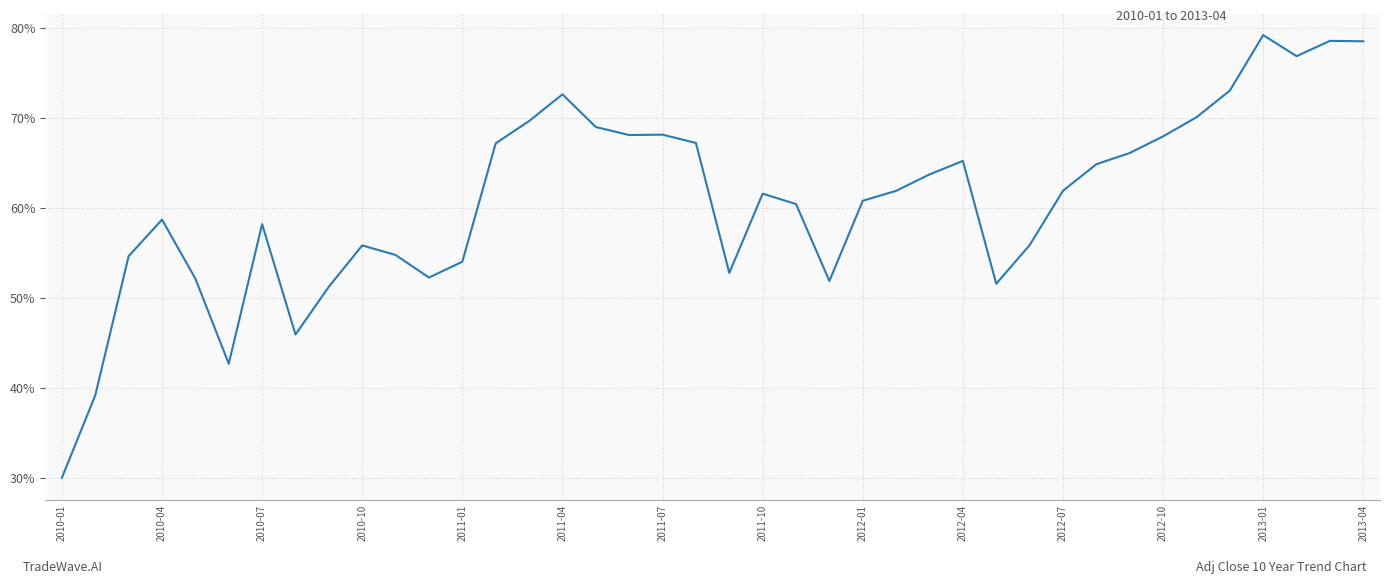

What is the smallest value displayed?

30.0